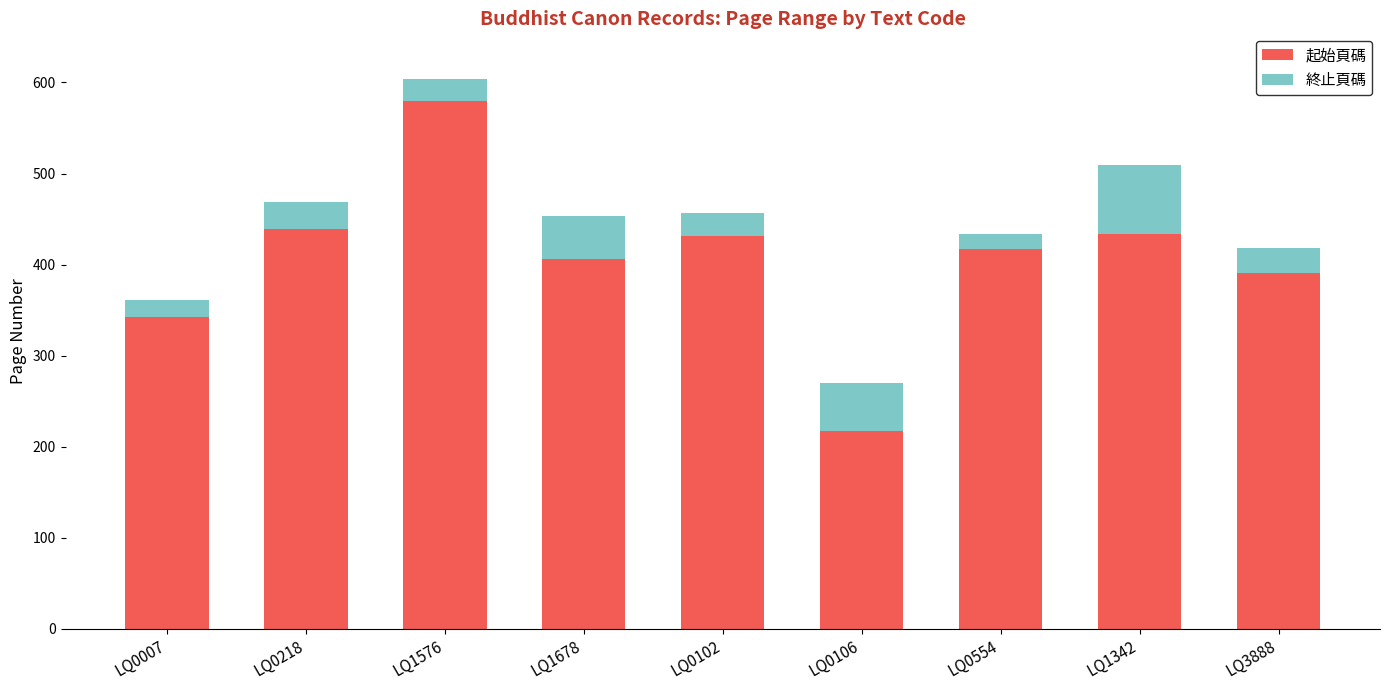

Does the chart contain any negative values?

No